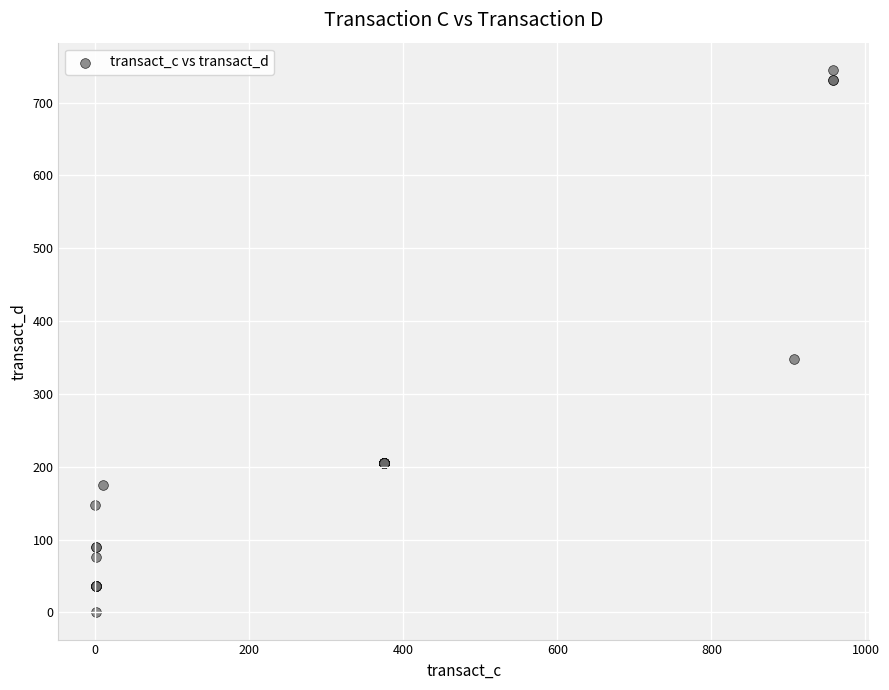

What Y value in the scatter plot is closest to 372?

347.3